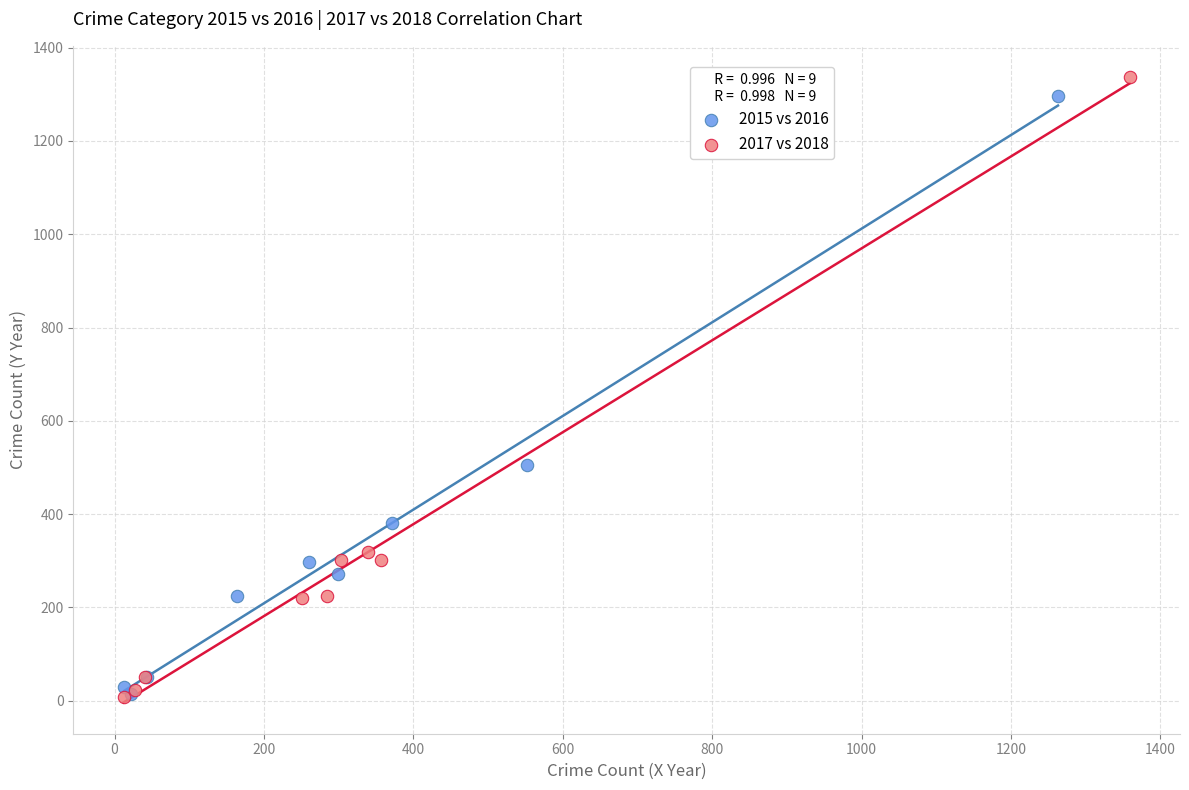

Which series has the largest Y range (max minus min)?

2017 vs 2018